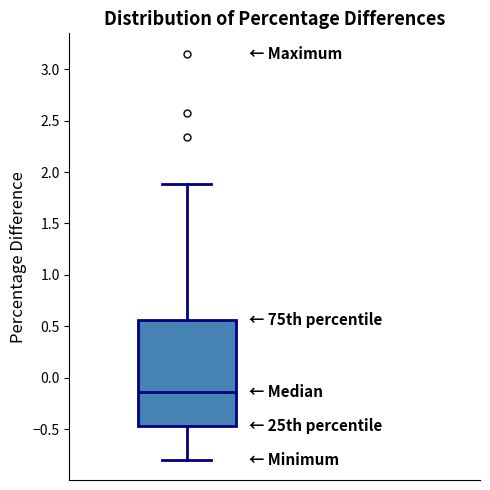

Read this box plot against the y-axis: the position of the median line, the range covered by the box, and the ends of both whiskers. The values are not printed on the chart, so give them approximately, as read against the axis.

median -0.15, box -0.45 to 0.55, whiskers -0.80 to 1.90